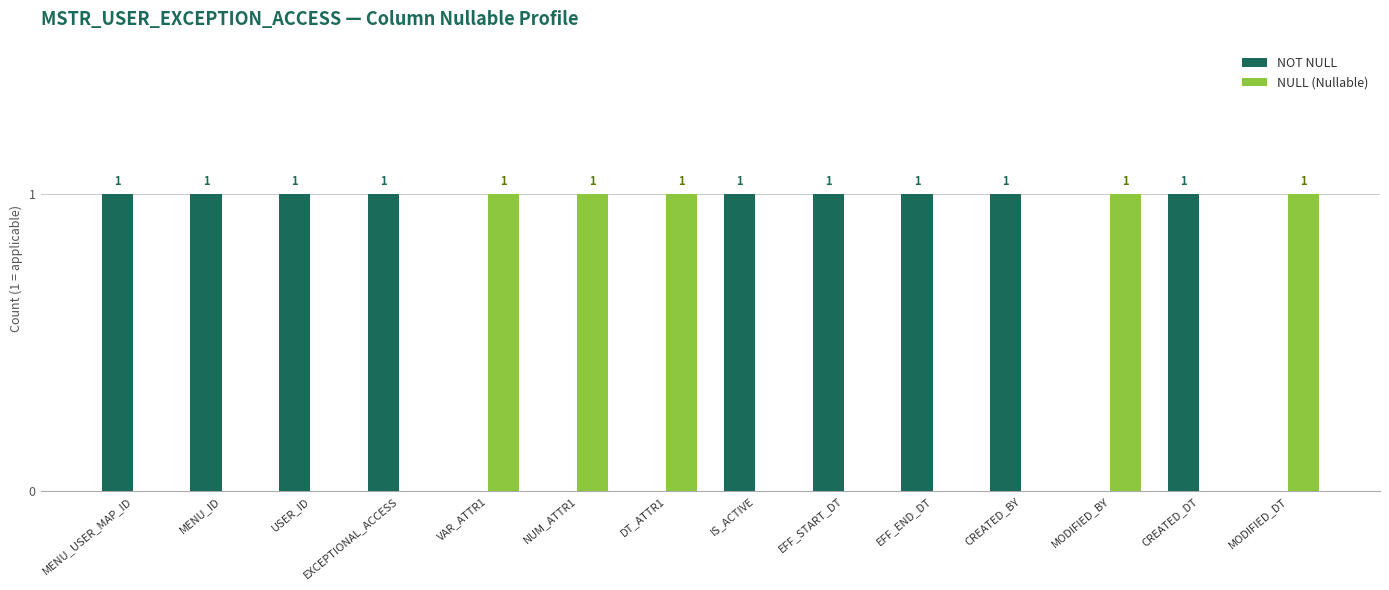

Is the value of NOT NULL at MENU_USER_MAP_ID greater than the value of NULL (Nullable) at EFF_START_DT?

Yes